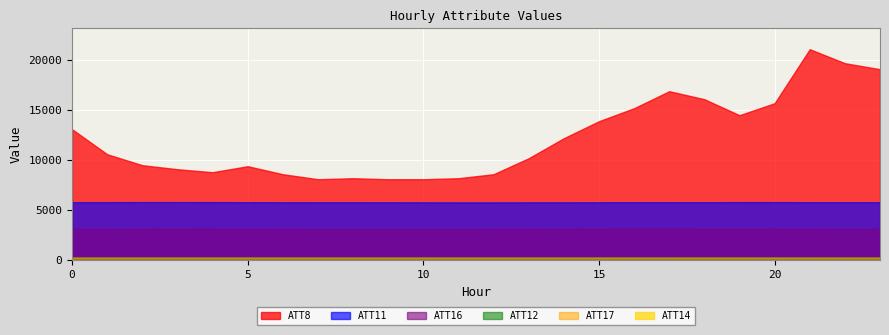

In ATT8, how many points are higher than both neighbors (excluding endpoints)?

4